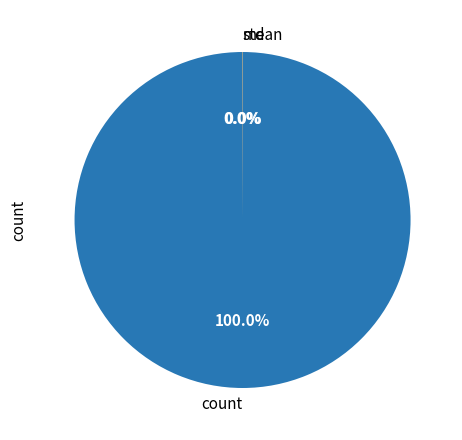

What is the largest slice in the pie chart?

count